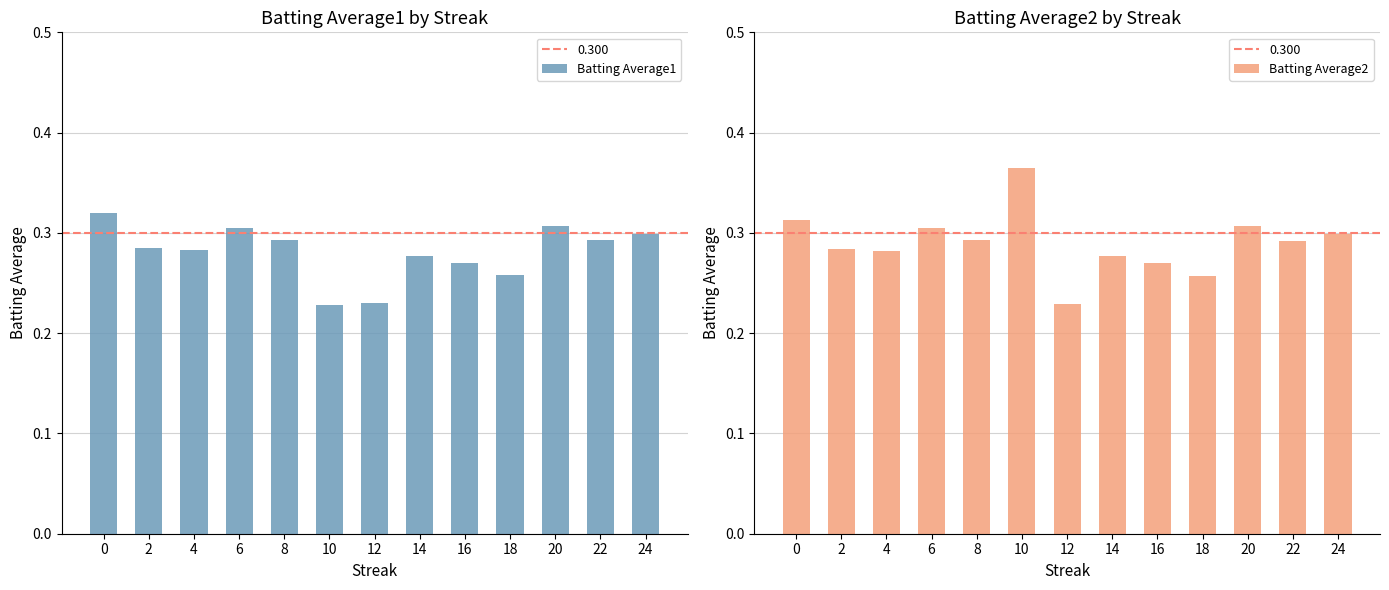

What is the spread (max minus min) of values at 10?

0.1